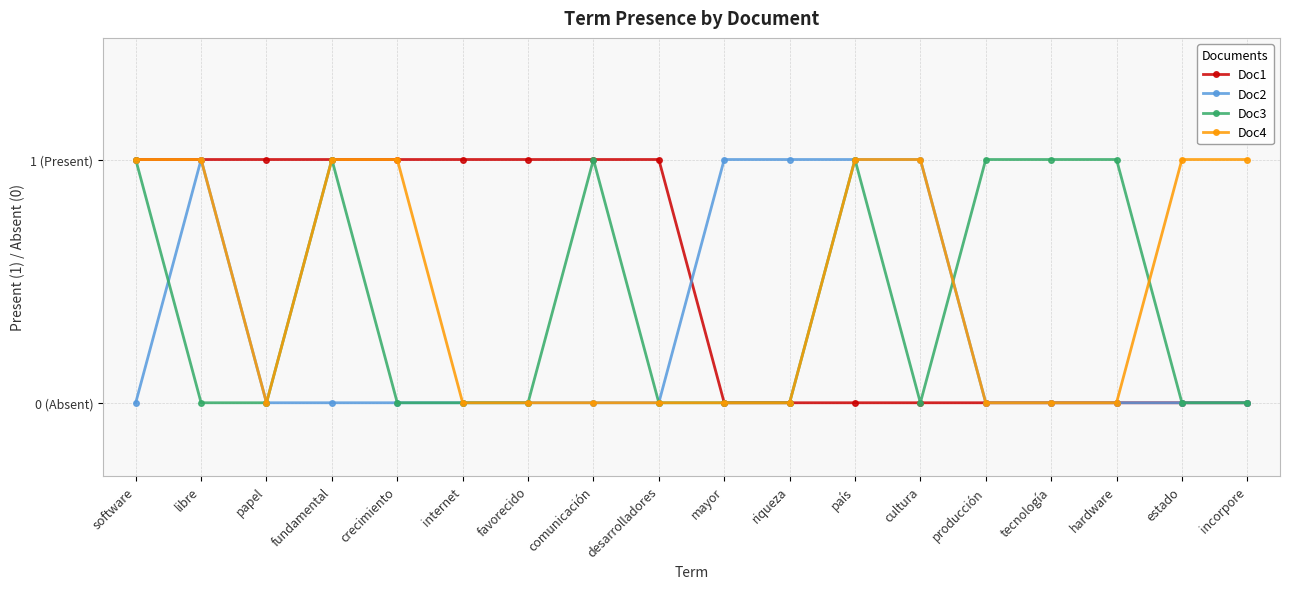

What position from the right is riqueza?

8